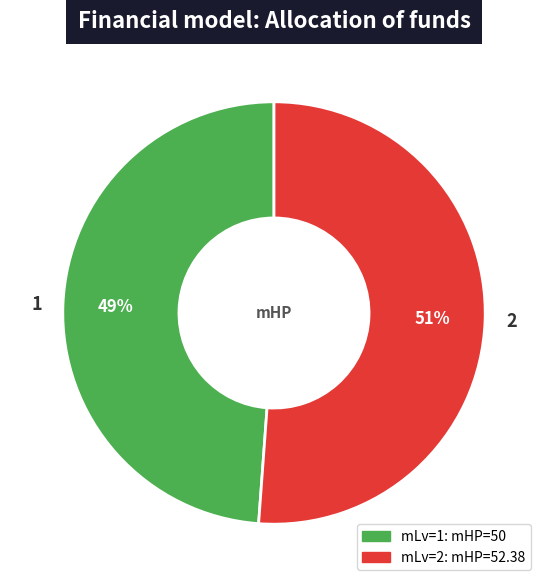

Approximately how many times larger is the value at 2 compared to 1?

1.0